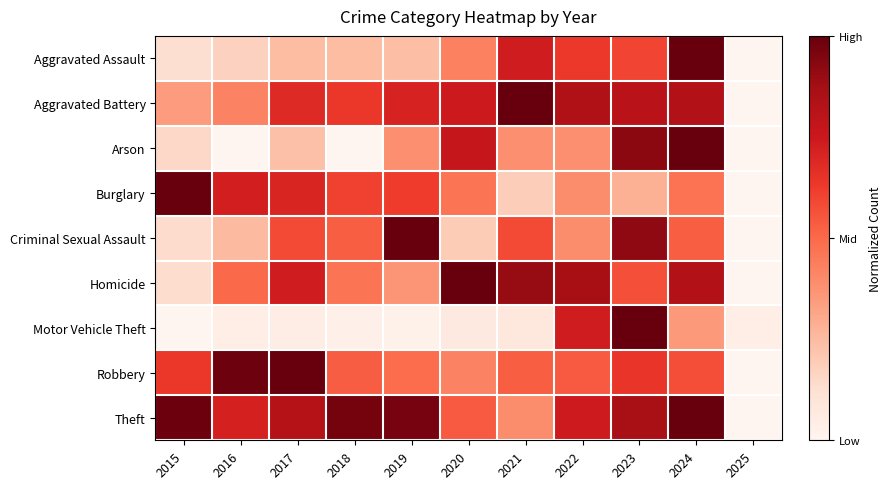

Reading left to right, extract all data points from this chart.

Aggravated Assault: 2015=0.1	2016=0.2	2017=0.2	2018=0.2	2019=0.2	2020=0.4	2021=0.7	2022=0.6	2023=0.6	2024=1.0	2025=0.0
Aggravated Battery: 2015=0.3	2016=0.4	2017=0.7	2018=0.6	2019=0.7	2020=0.7	2021=1.0	2022=0.8	2023=0.8	2024=0.8	2025=0.0
Arson: 2015=0.2	2016=0.0	2017=0.2	2018=0.0	2019=0.4	2020=0.8	2021=0.4	2022=0.4	2023=0.9	2024=1.0	2025=0.0
Burglary: 2015=1.0	2016=0.7	2017=0.7	2018=0.6	2019=0.6	2020=0.5	2021=0.2	2022=0.4	2023=0.3	2024=0.5	2025=0.0
Criminal Sexual Assault: 2015=0.1	2016=0.2	2017=0.6	2018=0.5	2019=1.0	2020=0.2	2021=0.6	2022=0.4	2023=0.9	2024=0.5	2025=0.0
Homicide: 2015=0.1	2016=0.5	2017=0.7	2018=0.5	2019=0.4	2020=1.0	2021=0.9	2022=0.9	2023=0.6	2024=0.8	2025=0.0
Motor Vehicle Theft: 2015=0.0	2016=0.0	2017=0.0	2018=0.0	2019=0.0	2020=0.1	2021=0.1	2022=0.7	2023=1.0	2024=0.4	2025=0.0
Robbery: 2015=0.6	2016=1.0	2017=1.0	2018=0.5	2019=0.5	2020=0.4	2021=0.5	2022=0.5	2023=0.6	2024=0.6	2025=0.0
Theft: 2015=1.0	2016=0.7	2017=0.8	2018=1.0	2019=1.0	2020=0.5	2021=0.4	2022=0.7	2023=0.9	2024=1.0	2025=0.0